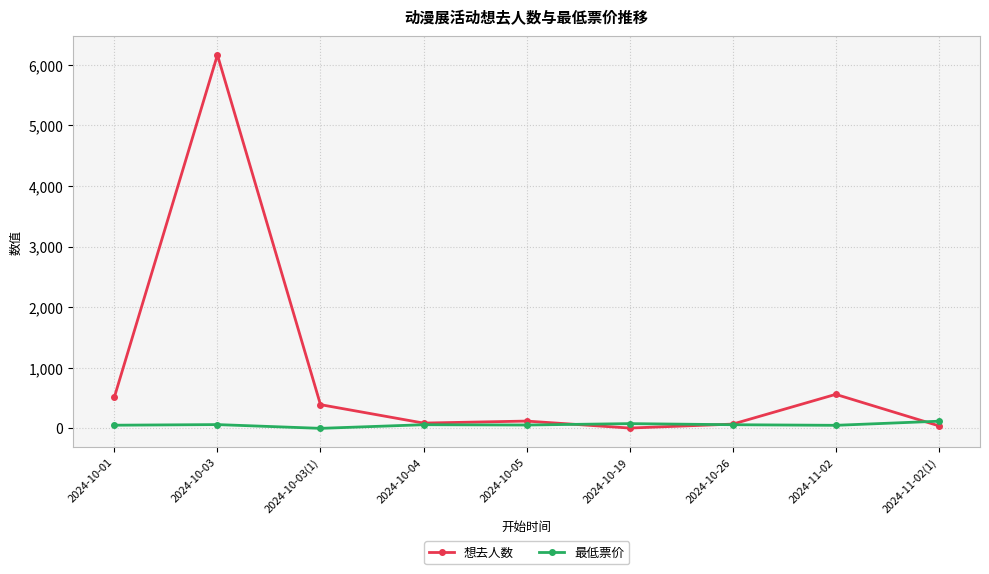

Rank the series by their maximum value, from lowest to highest.

最低票价, 想去人数